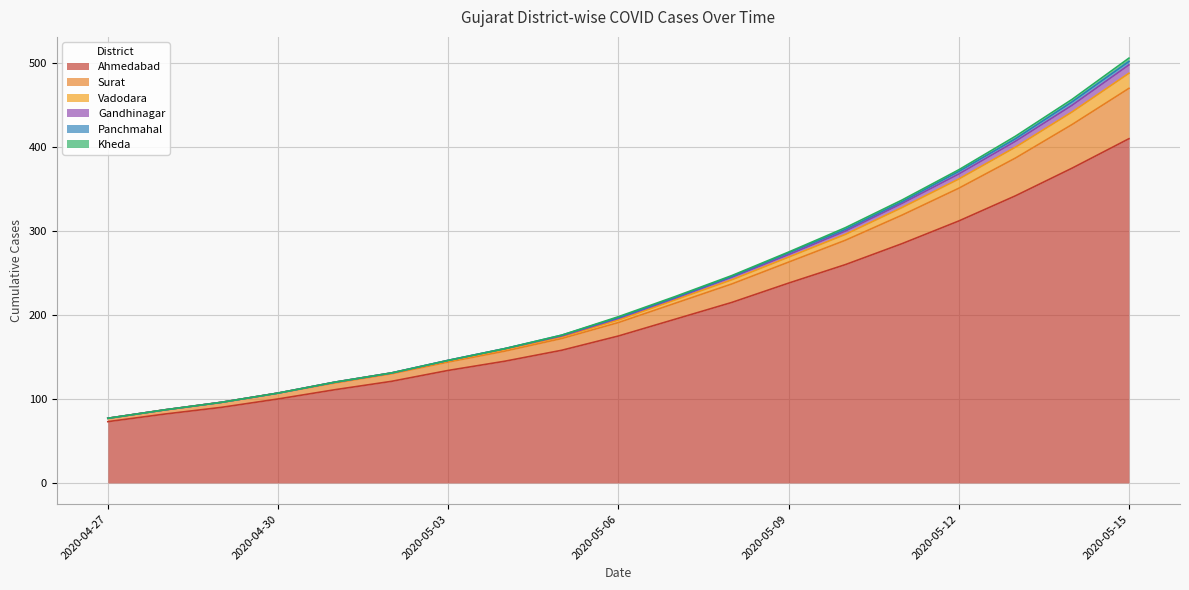

What is the minimum value for Ahmedabad?

73